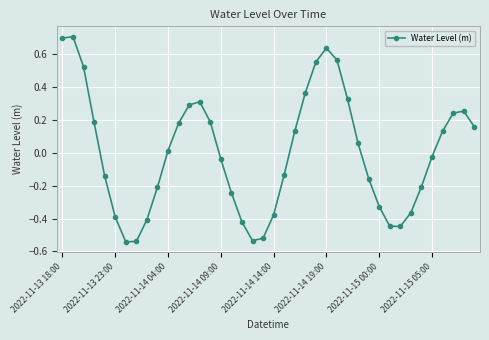

What is the greatest value displayed?

0.7